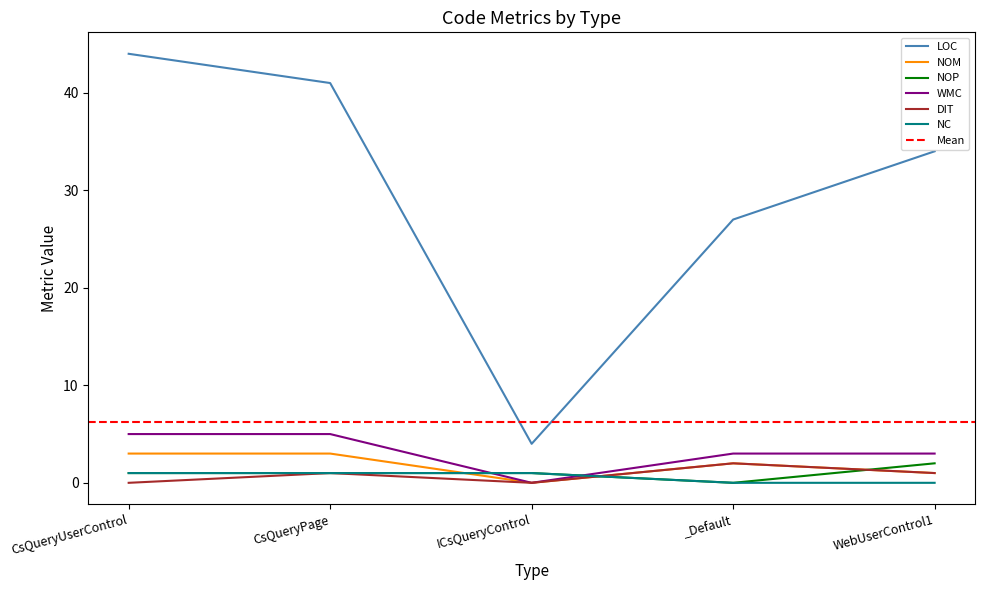

How many lines are shown in the chart?

6